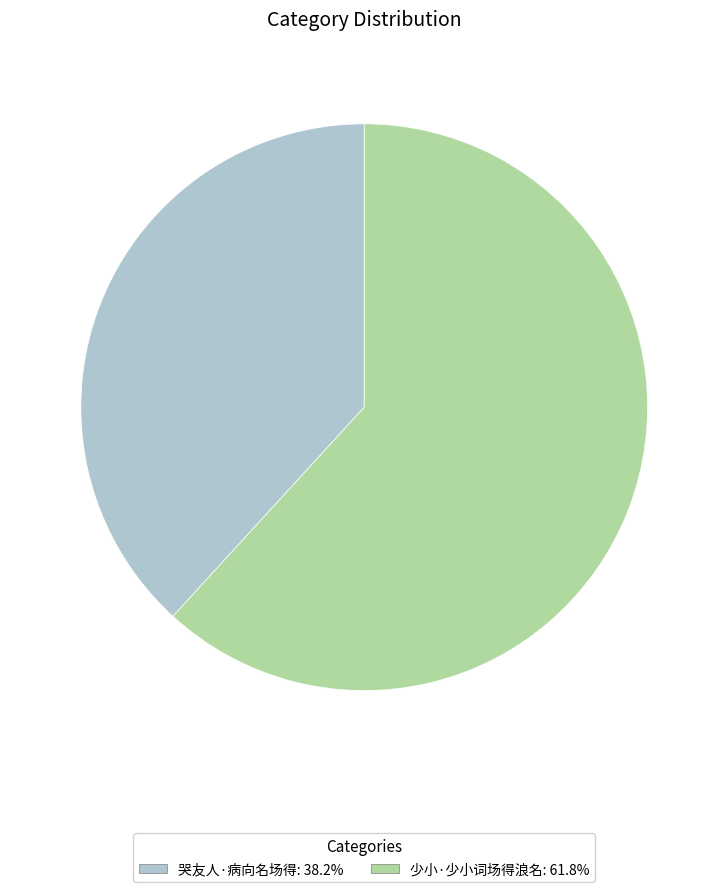

Which category has the biggest portion of the pie?

少小·少小词场得浪名